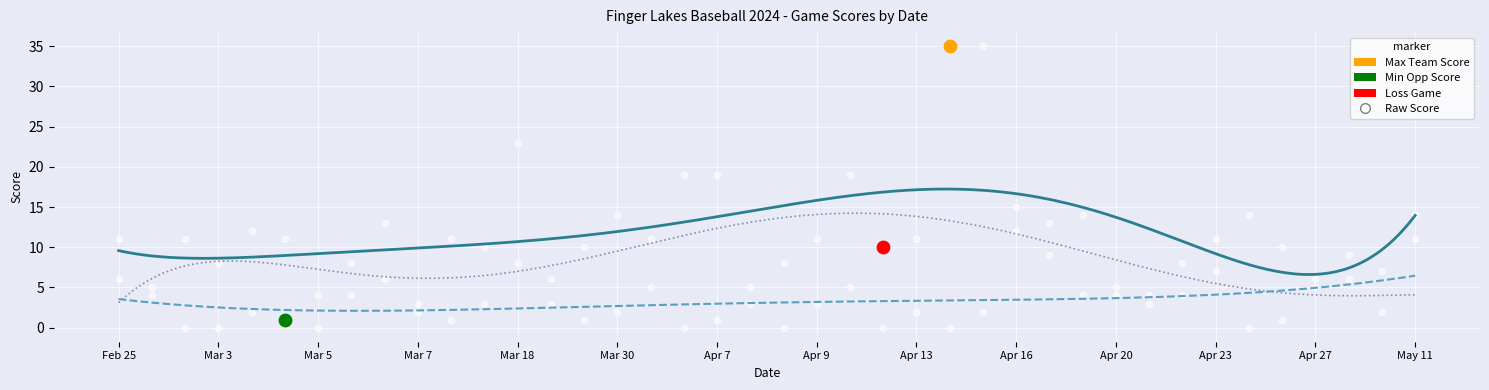

Which series has the largest Y range (max minus min)?

team_score